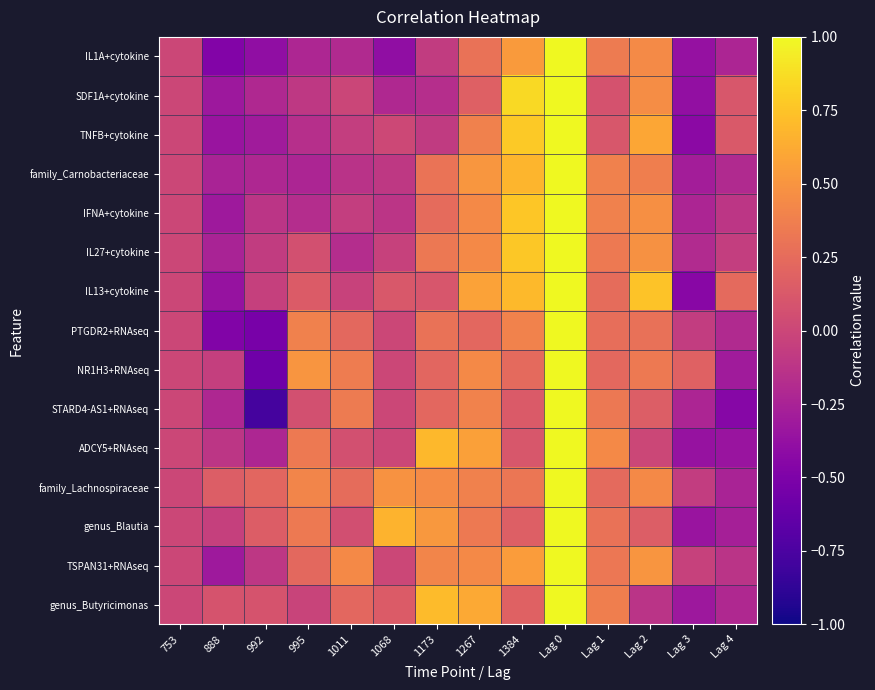

Which series has the largest total across all categories?

family_Lachnospiraceae